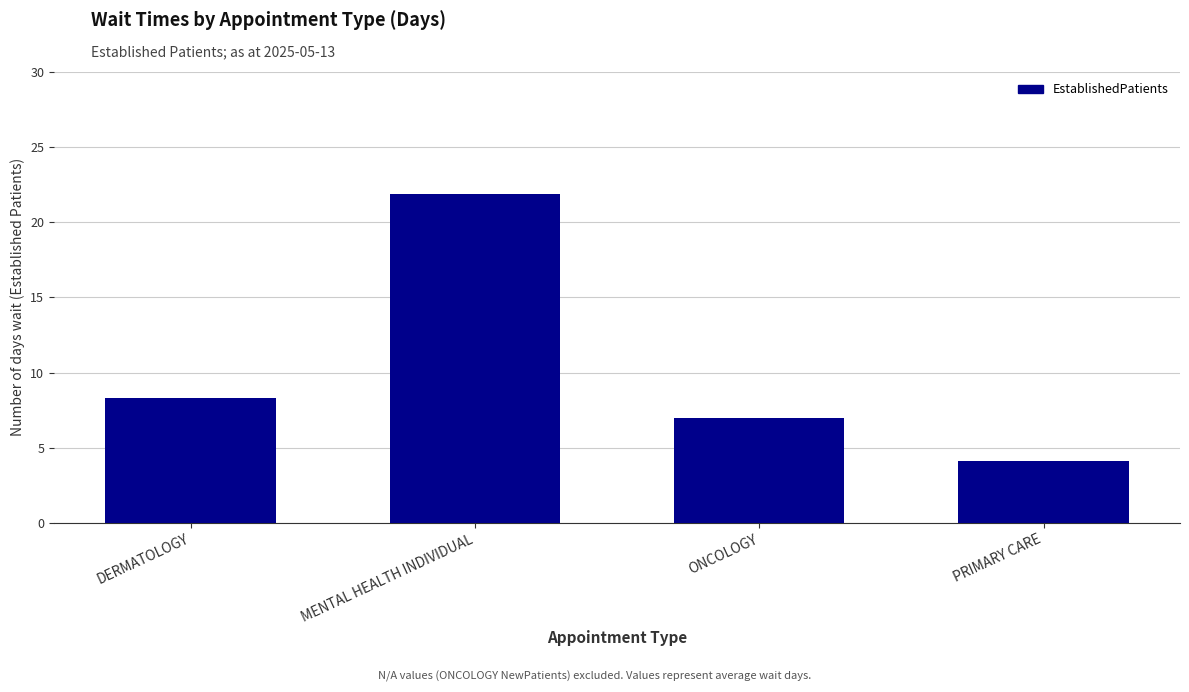

List the labels in order of value, largest first.

MENTAL HEALTH INDIVIDUAL, DERMATOLOGY, ONCOLOGY, PRIMARY CARE